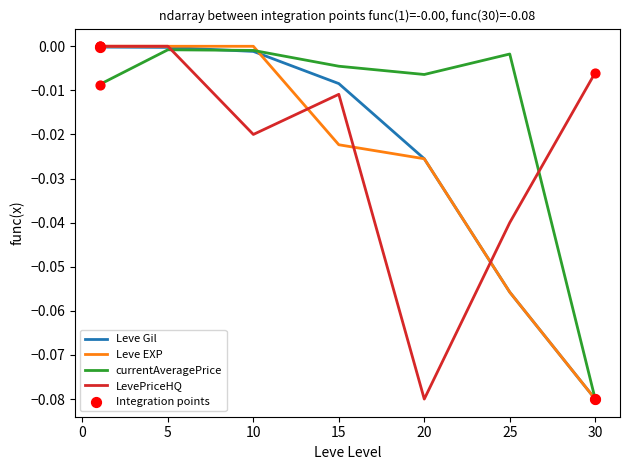

Which series has the largest total across all categories?

currentAveragePrice